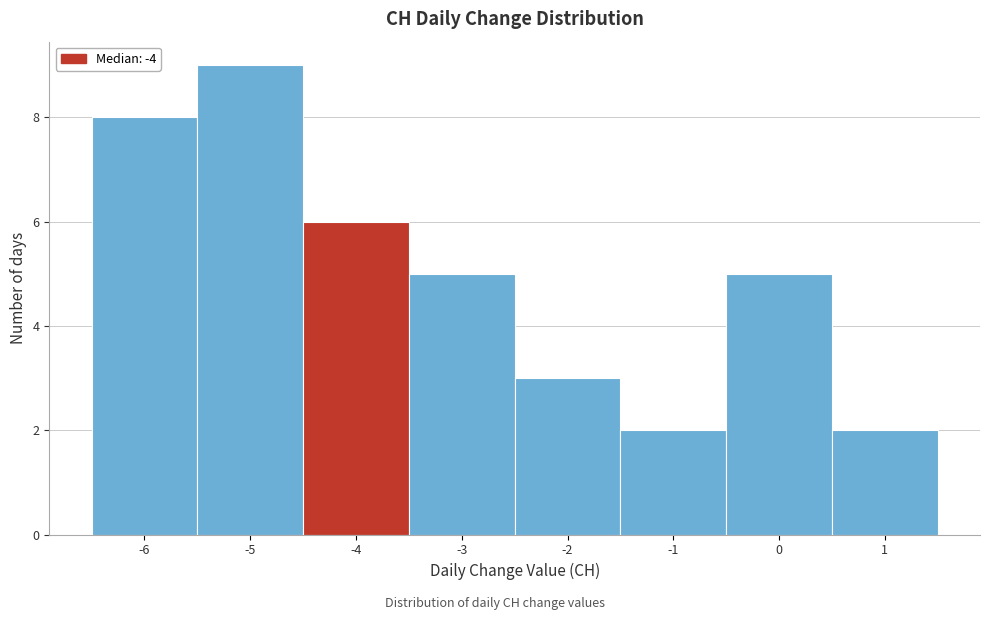

Reading left to right, list every bar in this chart as the range it spans on the x-axis followed by its height. The values are not printed on the chart, so give them approximately, as read against the axis.

-6.5 to -5.5: 8
-5.5 to -4.5: 9
-4.5 to -3.5: 6
-3.5 to -2.5: 5
-2.5 to -1.5: 3
-1.5 to -0.5: 2
-0.5 to 0.5: 5
0.5 to 1.5: 2